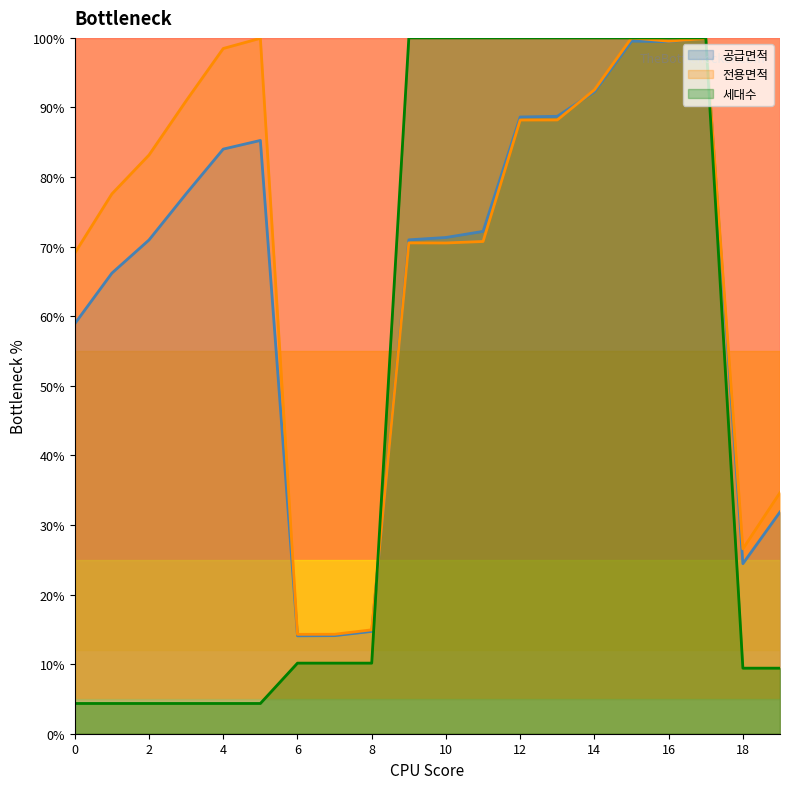

Which category has the lowest value in the 전용면적 series?

6